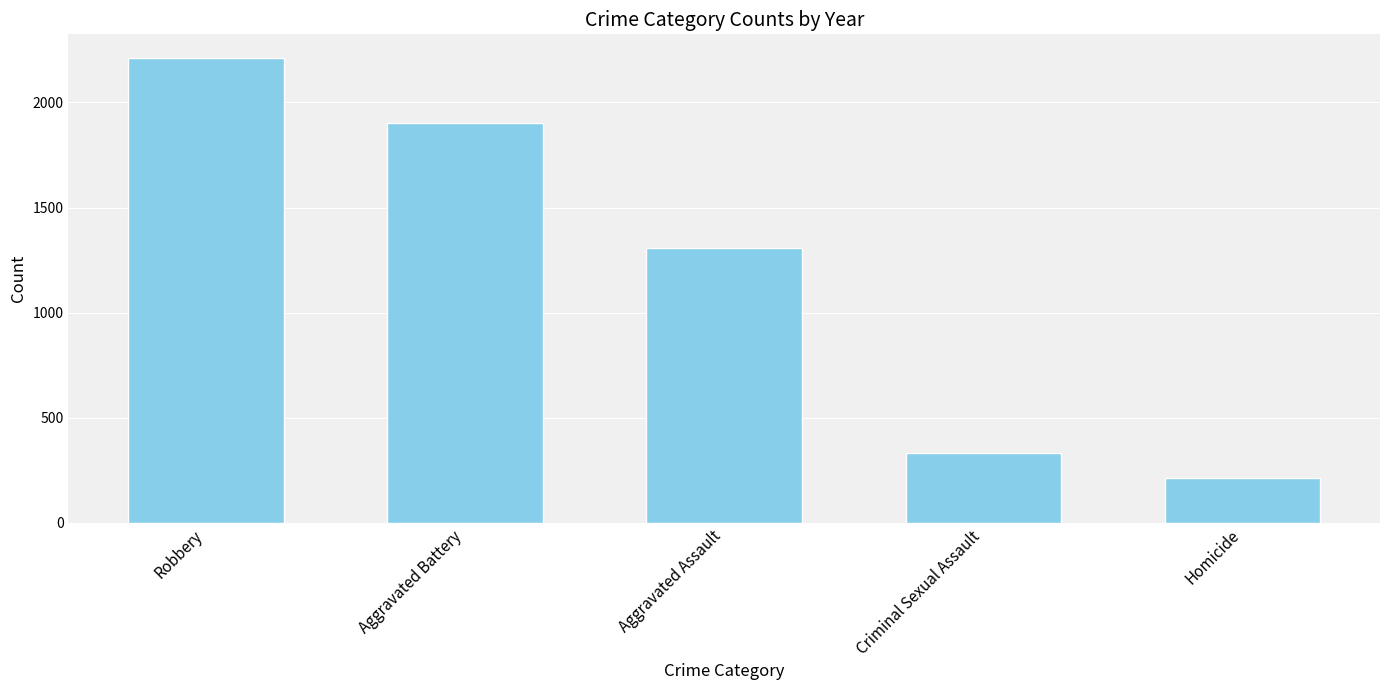

What is the label of the 5th bar from the right?

Robbery